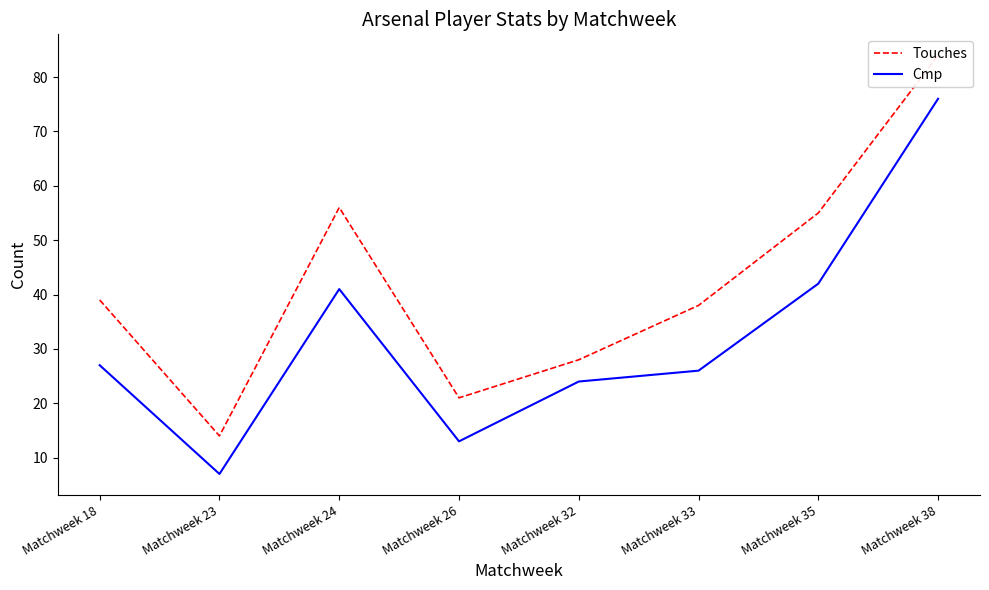

What are all the series names shown in the legend?

Touches, Cmp